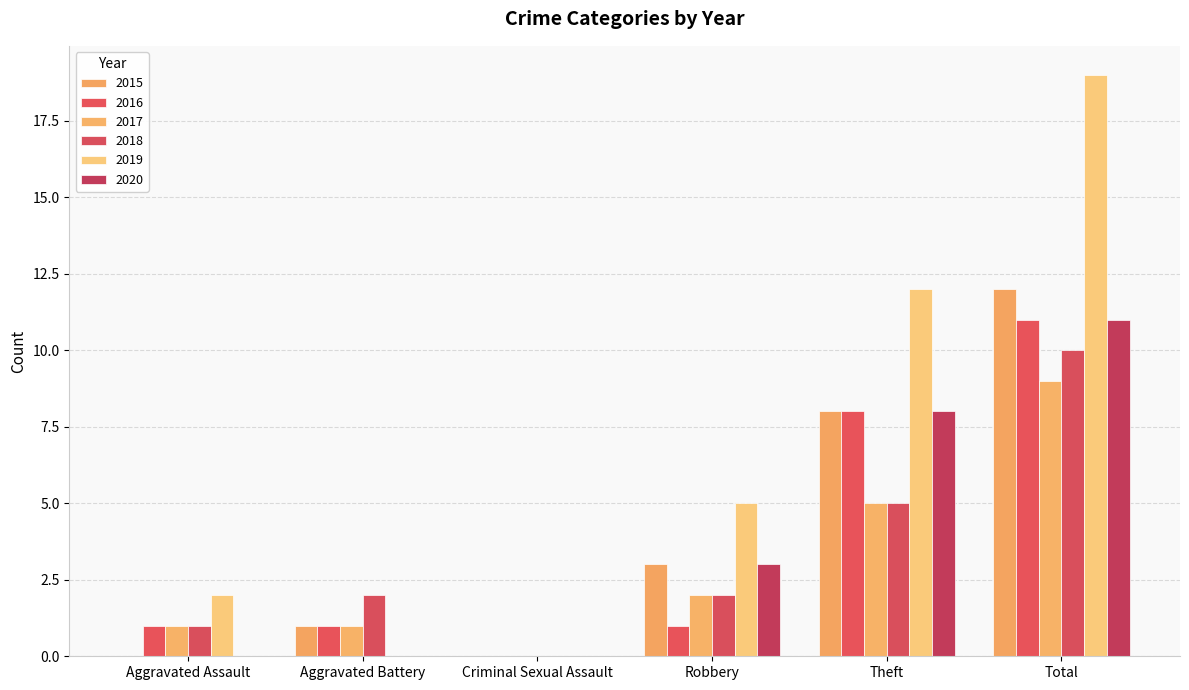

The 2015 series shows 3 at Robbery. True or false?

True